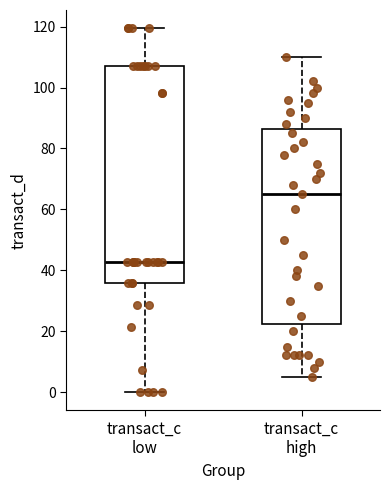

Reading left to right, transcribe this box plot: for each box, give where its median line is, the range the box spans, and where its two whiskers end, as read against the y-axis. The values are not printed on the chart, so give them approximately, as read against the axis.

transact_c low: median 42, box 36 to 108, whiskers 0 to 120
transact_c high: median 66, box 22 to 86, whiskers 6 to 110